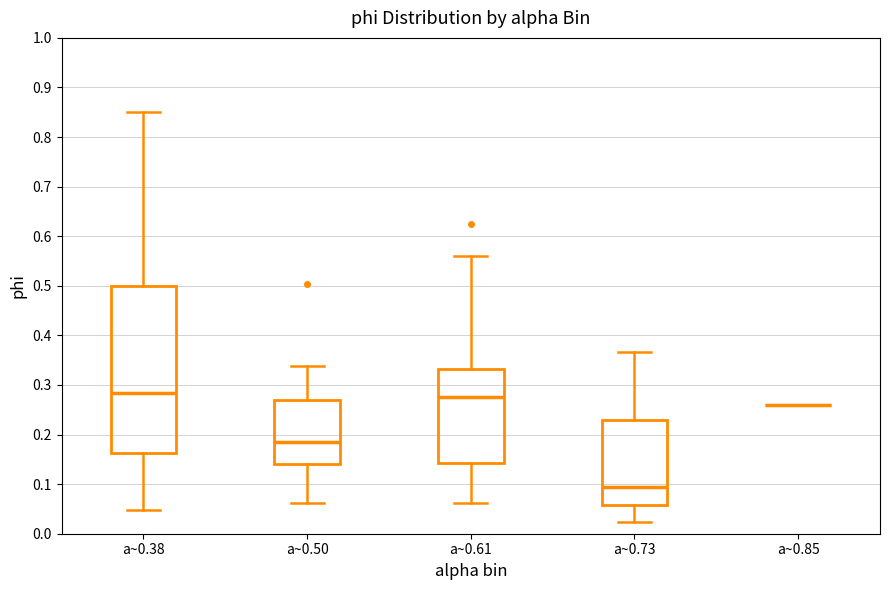

Comparing the boxes themselves (not the whiskers), which one is the tallest?

a~0.38